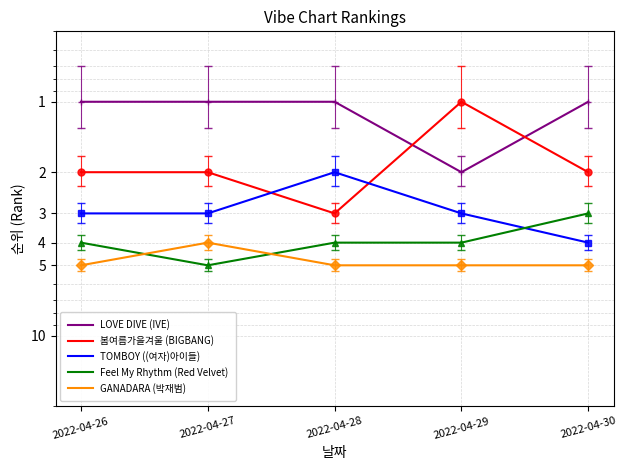

Where is TOMBOY ((여자)아이들) nearest to the value 3?

2022-04-26